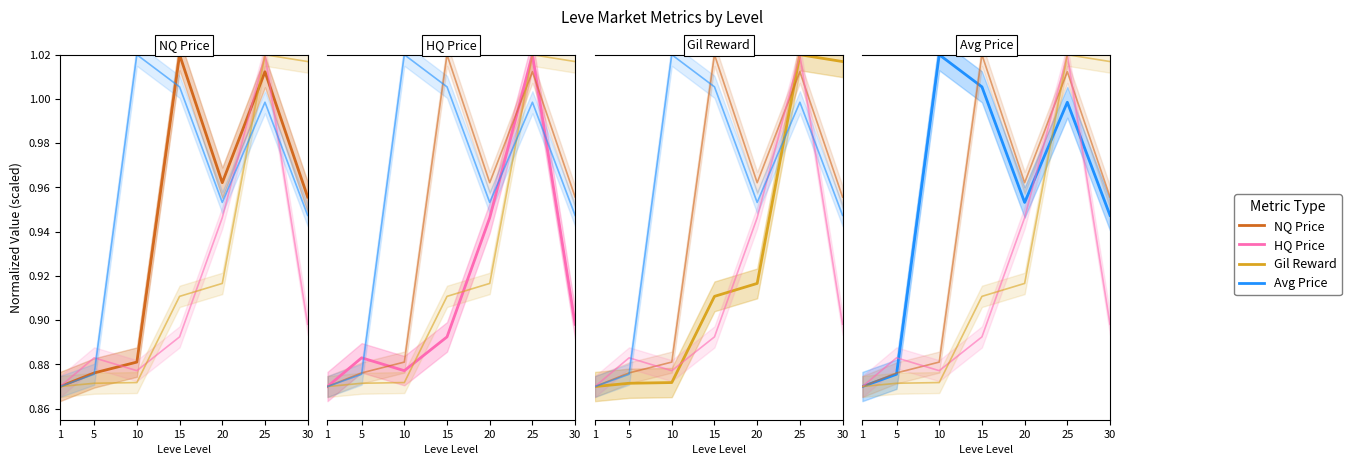

True or false: Avg Price has a value of 0.5 at 15.

False